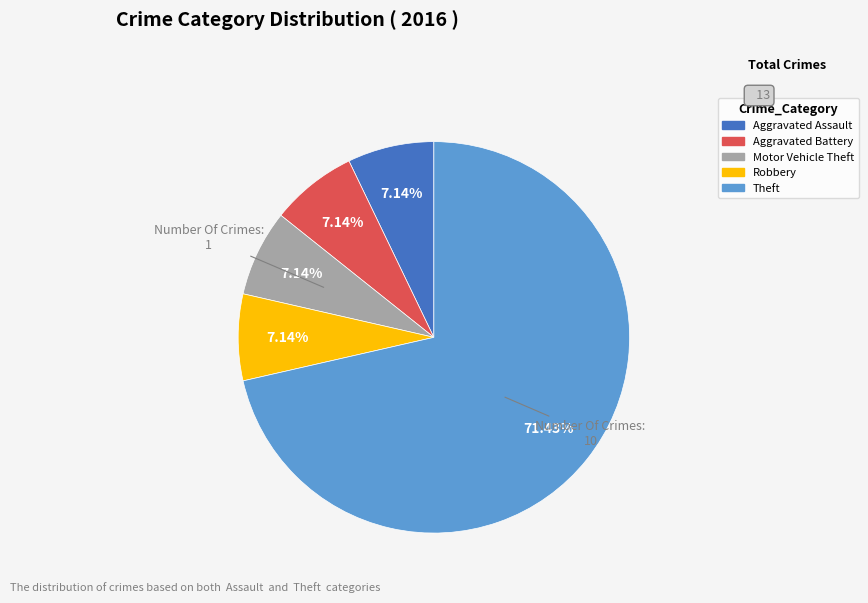

Count the number of slices in the pie.

5